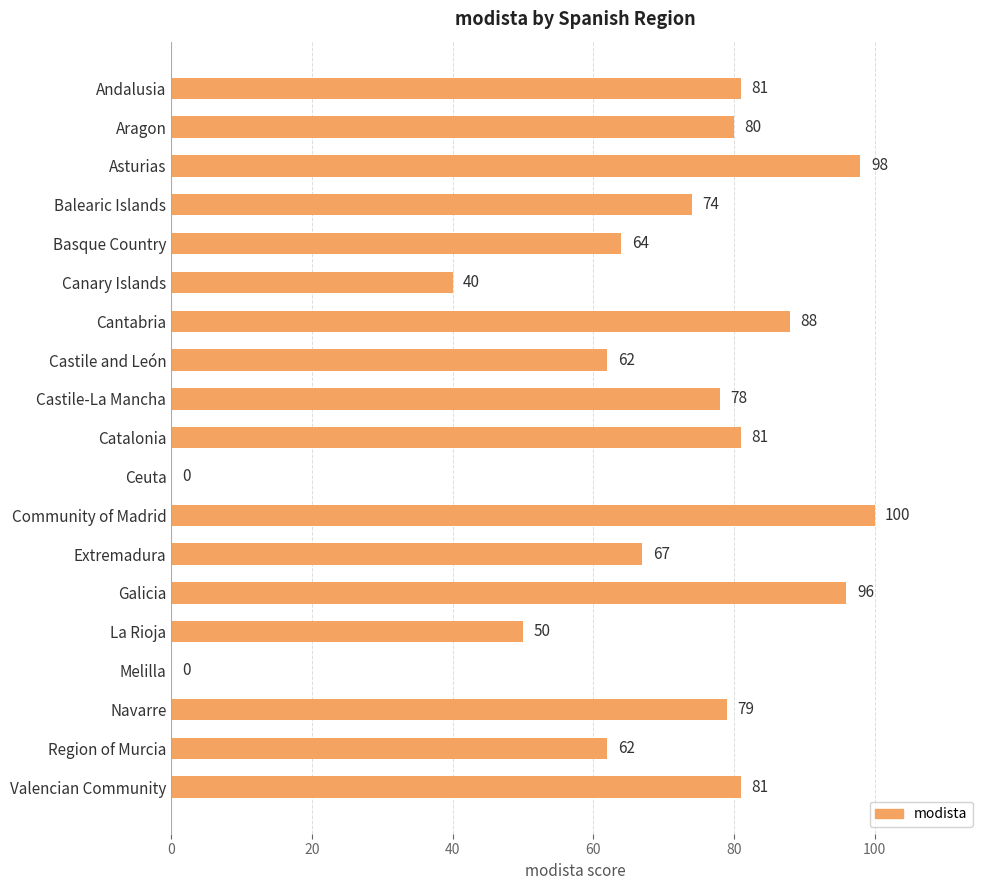

The chart shows a value of 64 at Basque Country. True or false?

True